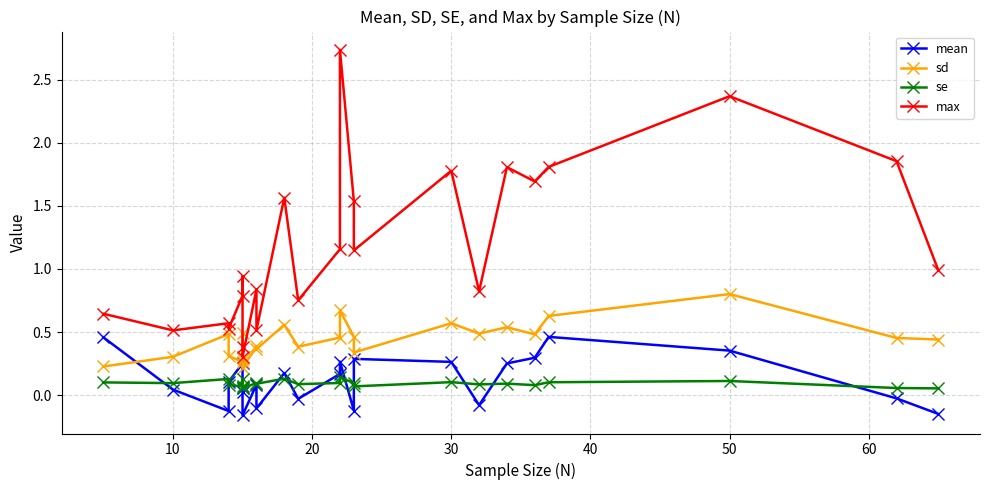

Does the chart have visible grid lines?

Yes